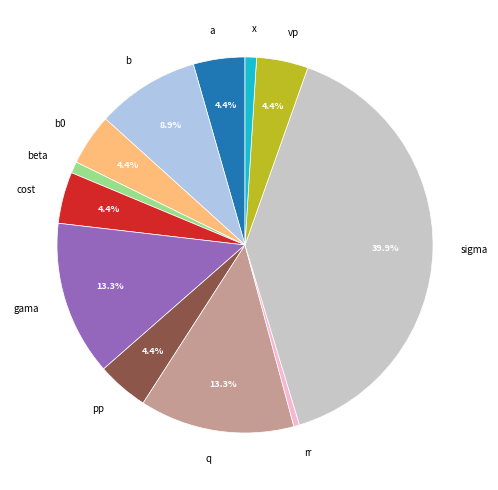

What percentage is NOT represented by cost?

95.6%